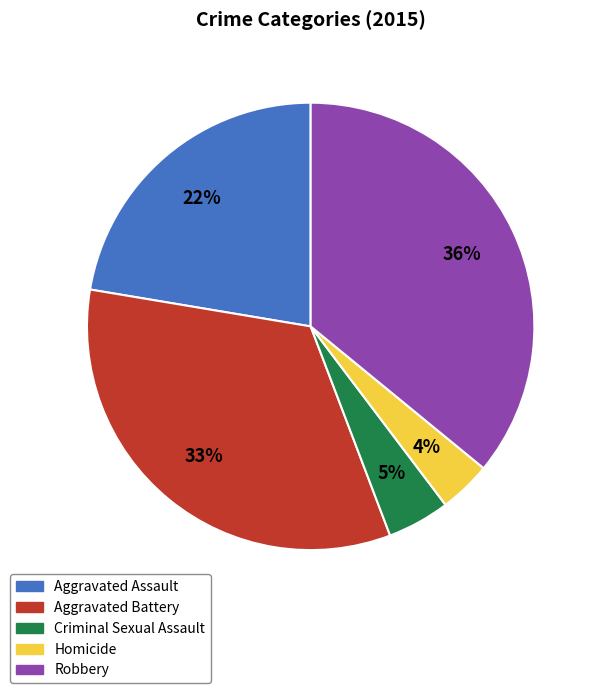

What percentage is the Homicide slice, to the nearest percent?

4%